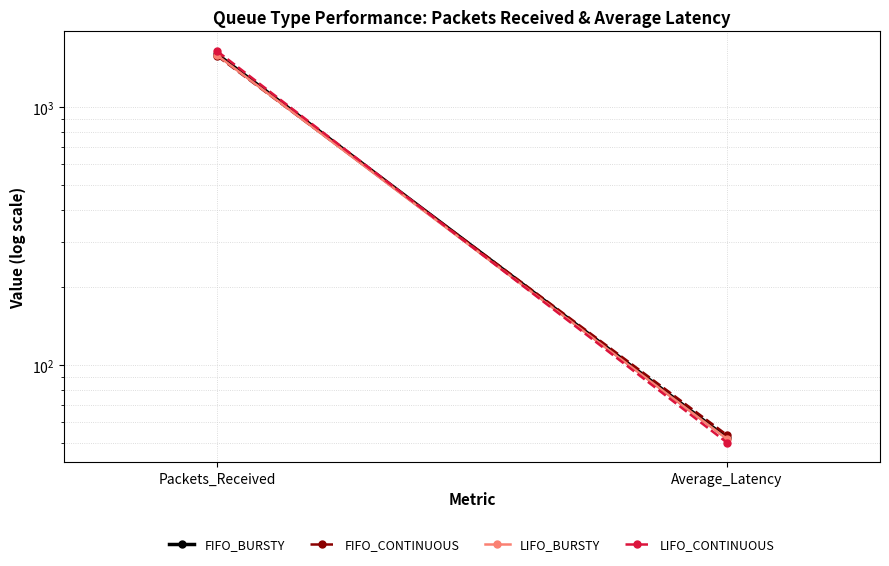

What are all the series names shown in the legend?

FIFO_BURSTY, FIFO_CONTINUOUS, LIFO_BURSTY, LIFO_CONTINUOUS